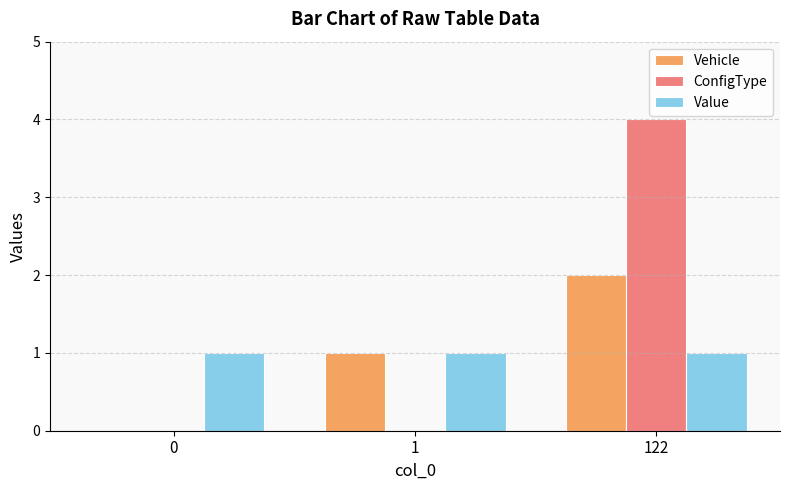

Which series changed the most between 0 and 122?

ConfigType